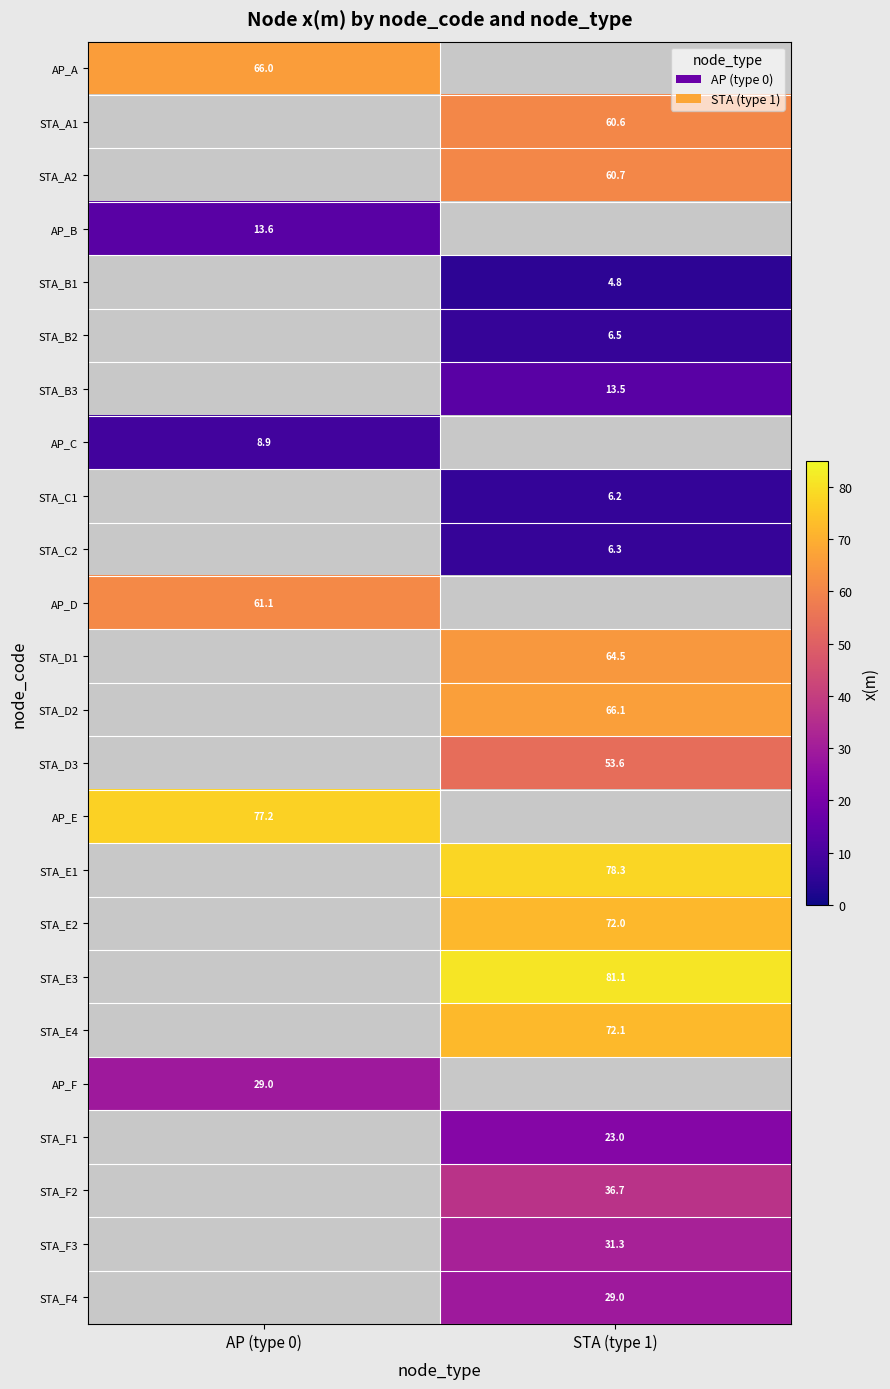

Is the value of AP_E at AP (type 0) greater than the value of AP_B at AP (type 0)?

Yes